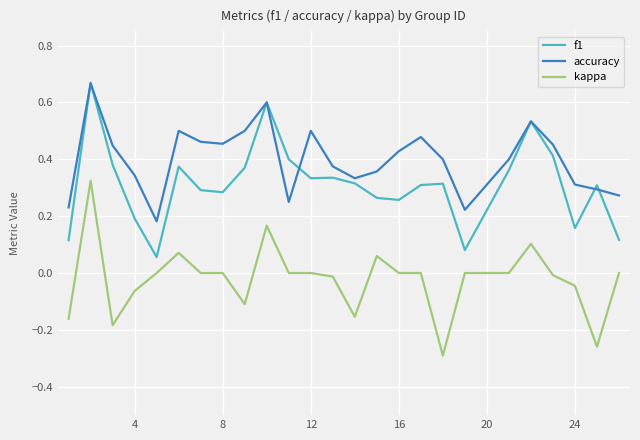

What is the difference between the maximum and minimum values in the kappa series?

0.6